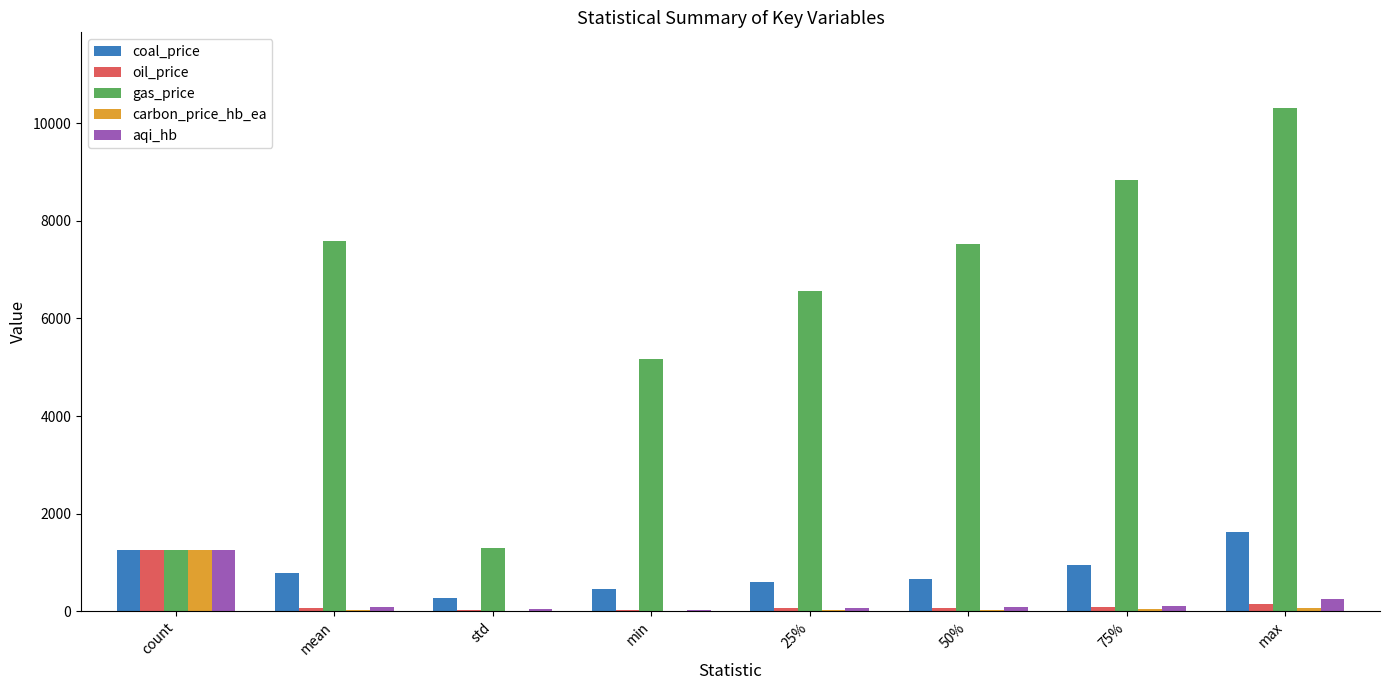

At which category is the sum across all series the highest?

max